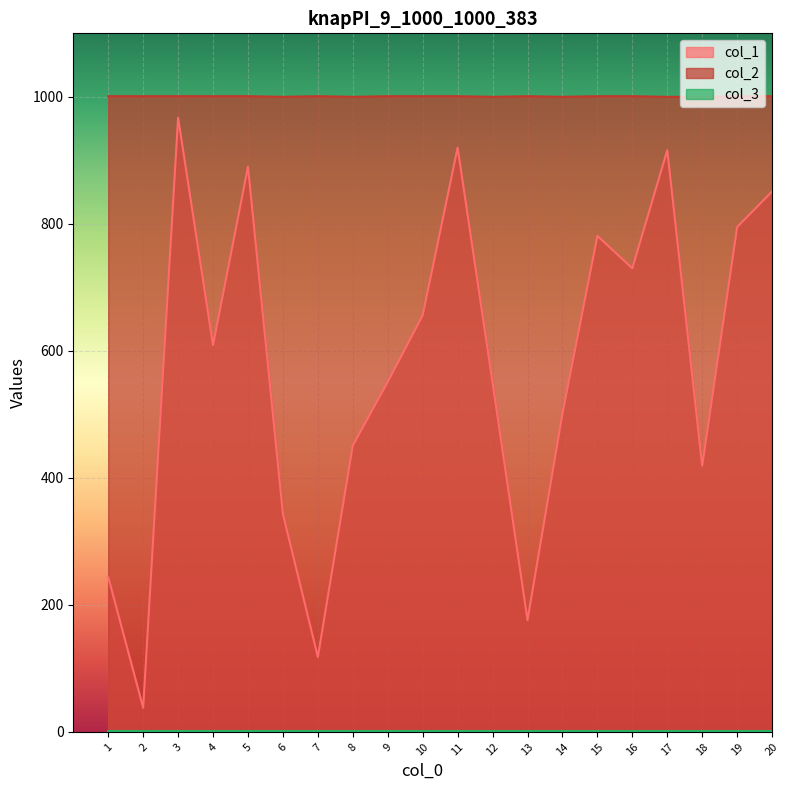

What is the sum of the col_2 values at 3 and 6?

2001